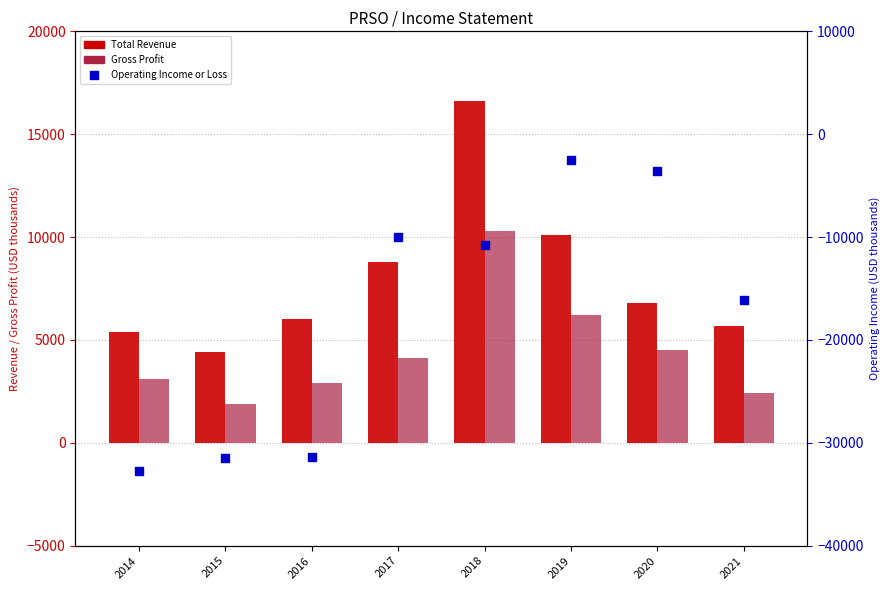

Which series reaches the minimum Y coordinate?

Operating Income or Loss